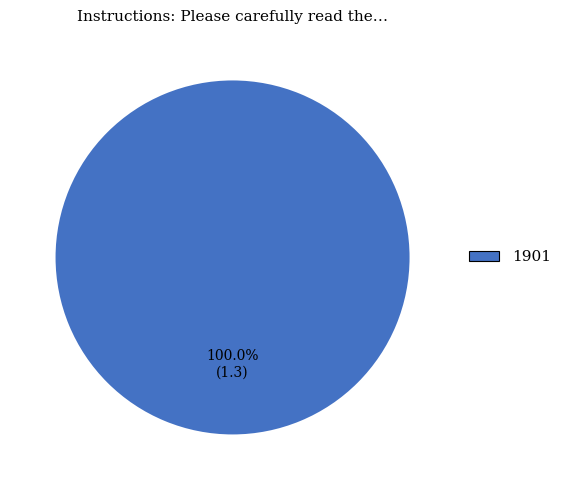

Rank the categories by value from highest to lowest.

1901